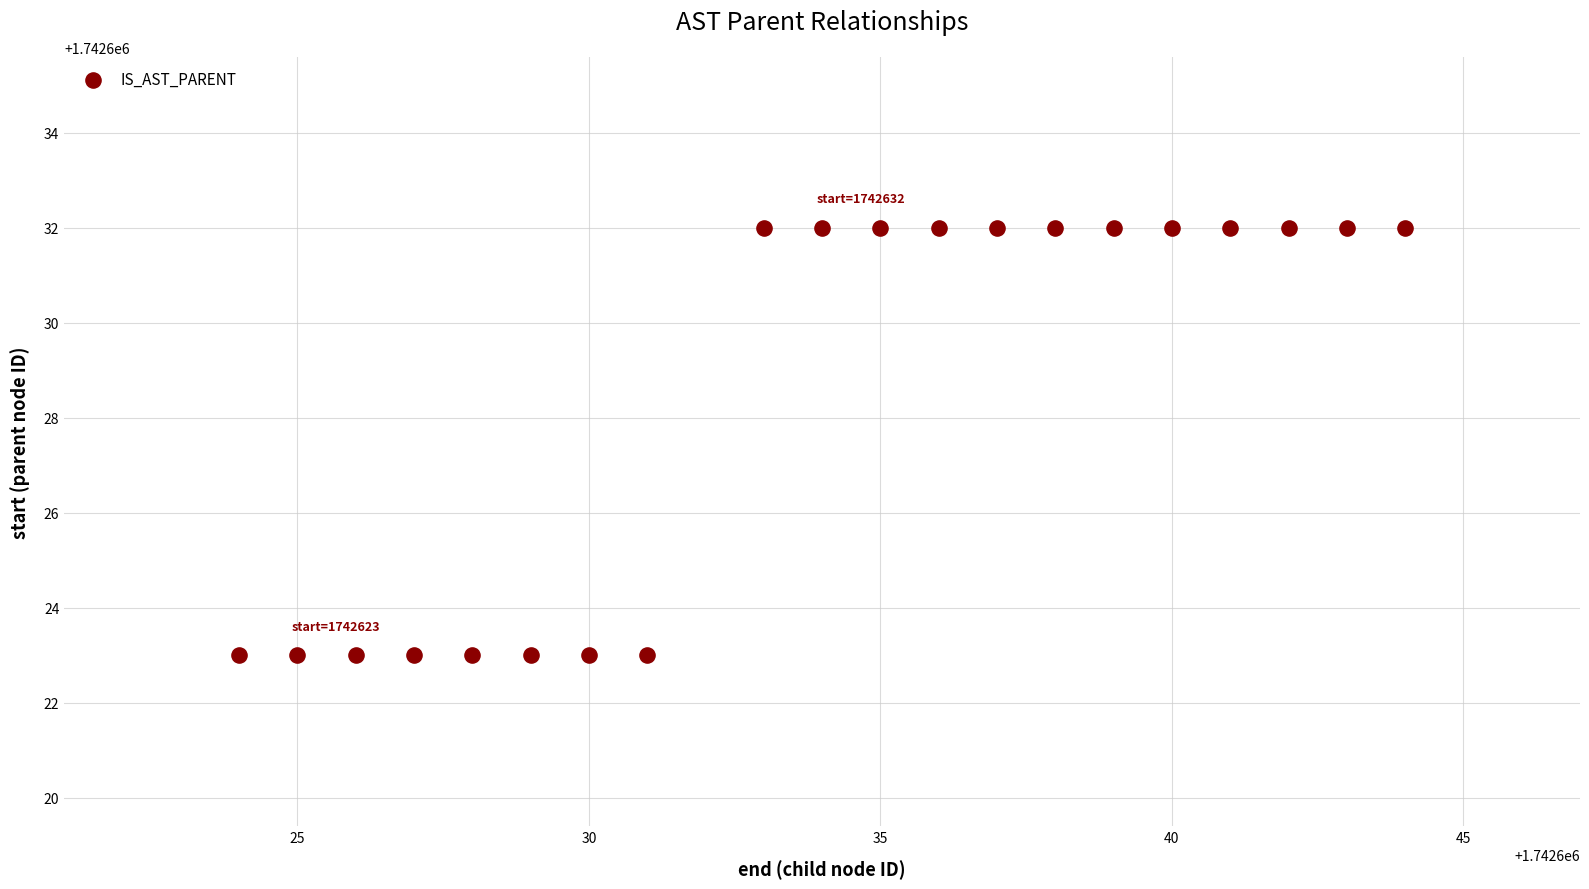

What is the range of Y values (max minus min)?

9